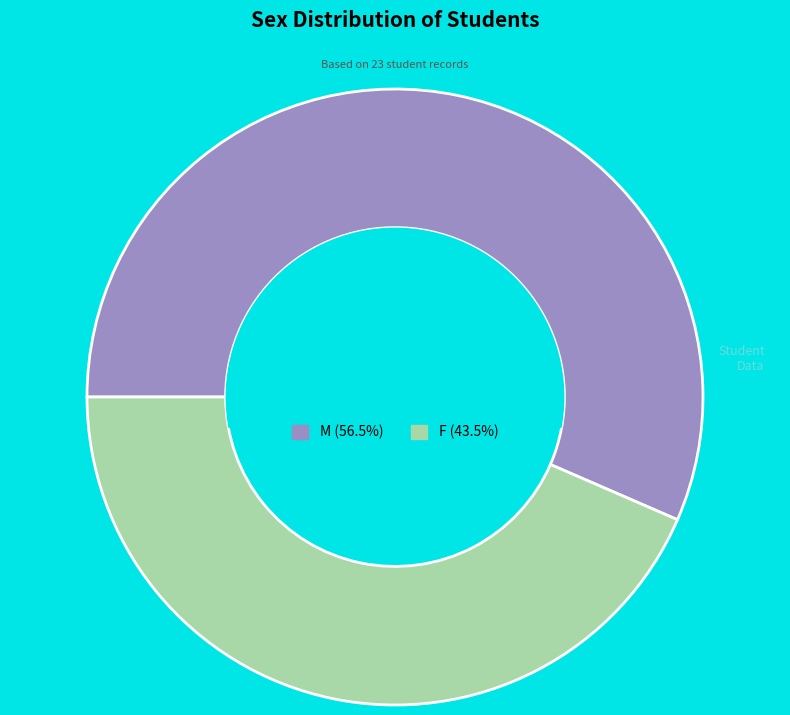

Does M account for over 50% of the chart?

Yes